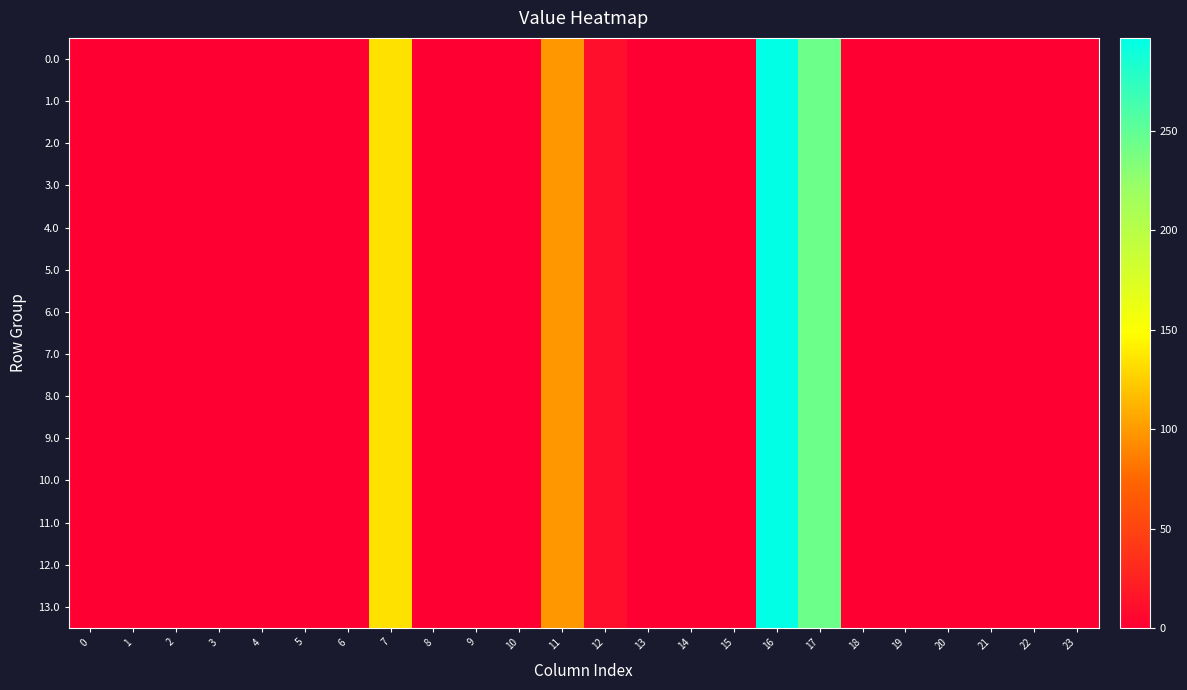

Reading right to left, list all the values displayed in this chart.

0.0: 23=0.0	22=0.0	21=0.0	20=0.0	19=0.0	18=0.0	17=243.5	16=296.6	15=0.0	14=0.0	13=0.0	12=11.7	11=98.3	10=0.0	9=0.0	8=0.0	7=134.3	6=0.0	5=0.0	4=0.0	3=0.0	2=0.0	1=0.0	0=0.0
1.0: 23=0.0	22=0.0	21=0.0	20=0.0	19=0.0	18=0.0	17=243.5	16=296.6	15=0.0	14=0.0	13=0.0	12=11.7	11=98.3	10=0.0	9=0.0	8=0.0	7=134.3	6=0.0	5=0.0	4=0.0	3=0.0	2=0.0	1=0.0	0=0.0
2.0: 23=0.0	22=0.0	21=0.0	20=0.0	19=0.0	18=0.0	17=243.5	16=296.6	15=0.0	14=0.0	13=0.0	12=11.7	11=98.3	10=0.0	9=0.0	8=0.0	7=134.3	6=0.0	5=0.0	4=0.0	3=0.0	2=0.0	1=0.0	0=0.0
3.0: 23=0.0	22=0.0	21=0.0	20=0.0	19=0.0	18=0.0	17=243.5	16=296.6	15=0.0	14=0.0	13=0.0	12=11.7	11=98.3	10=0.0	9=0.0	8=0.0	7=134.3	6=0.0	5=0.0	4=0.0	3=0.0	2=0.0	1=0.0	0=0.0
4.0: 23=0.0	22=0.0	21=0.0	20=0.0	19=0.0	18=0.0	17=243.5	16=296.6	15=0.0	14=0.0	13=0.0	12=11.7	11=98.3	10=0.0	9=0.0	8=0.0	7=134.3	6=0.0	5=0.0	4=0.0	3=0.0	2=0.0	1=0.0	0=0.0
5.0: 23=0.0	22=0.0	21=0.0	20=0.0	19=0.0	18=0.0	17=243.5	16=296.6	15=0.0	14=0.0	13=0.0	12=11.7	11=98.3	10=0.0	9=0.0	8=0.0	7=134.3	6=0.0	5=0.0	4=0.0	3=0.0	2=0.0	1=0.0	0=0.0
6.0: 23=0.0	22=0.0	21=0.0	20=0.0	19=0.0	18=0.0	17=243.5	16=296.6	15=0.0	14=0.0	13=0.0	12=11.7	11=98.3	10=0.0	9=0.0	8=0.0	7=134.3	6=0.0	5=0.0	4=0.0	3=0.0	2=0.0	1=0.0	0=0.0
7.0: 23=0.0	22=0.0	21=0.0	20=0.0	19=0.0	18=0.0	17=243.5	16=296.6	15=0.0	14=0.0	13=0.0	12=11.7	11=98.3	10=0.0	9=0.0	8=0.0	7=134.3	6=0.0	5=0.0	4=0.0	3=0.0	2=0.0	1=0.0	0=0.0
8.0: 23=0.0	22=0.0	21=0.0	20=0.0	19=0.0	18=0.0	17=243.5	16=296.6	15=0.0	14=0.0	13=0.0	12=11.7	11=98.3	10=0.0	9=0.0	8=0.0	7=134.3	6=0.0	5=0.0	4=0.0	3=0.0	2=0.0	1=0.0	0=0.0
9.0: 23=0.0	22=0.0	21=0.0	20=0.0	19=0.0	18=0.0	17=243.5	16=296.6	15=0.0	14=0.0	13=0.0	12=11.7	11=98.3	10=0.0	9=0.0	8=0.0	7=134.3	6=0.0	5=0.0	4=0.0	3=0.0	2=0.0	1=0.0	0=0.0
10.0: 23=0.0	22=0.0	21=0.0	20=0.0	19=0.0	18=0.0	17=243.5	16=296.6	15=0.0	14=0.0	13=0.0	12=11.7	11=98.3	10=0.0	9=0.0	8=0.0	7=134.3	6=0.0	5=0.0	4=0.0	3=0.0	2=0.0	1=0.0	0=0.0
11.0: 23=0.0	22=0.0	21=0.0	20=0.0	19=0.0	18=0.0	17=243.5	16=296.6	15=0.0	14=0.0	13=0.0	12=11.7	11=98.3	10=0.0	9=0.0	8=0.0	7=134.3	6=0.0	5=0.0	4=0.0	3=0.0	2=0.0	1=0.0	0=0.0
12.0: 23=0.0	22=0.0	21=0.0	20=0.0	19=0.0	18=0.0	17=243.5	16=296.6	15=0.0	14=0.0	13=0.0	12=11.7	11=98.3	10=0.0	9=0.0	8=0.0	7=134.3	6=0.0	5=0.0	4=0.0	3=0.0	2=0.0	1=0.0	0=0.0
13.0: 23=0.0	22=0.0	21=0.0	20=0.0	19=0.0	18=0.0	17=243.5	16=296.6	15=0.0	14=0.0	13=0.0	12=11.7	11=98.3	10=0.0	9=0.0	8=0.0	7=134.3	6=0.0	5=0.0	4=0.0	3=0.0	2=0.0	1=0.0	0=0.0